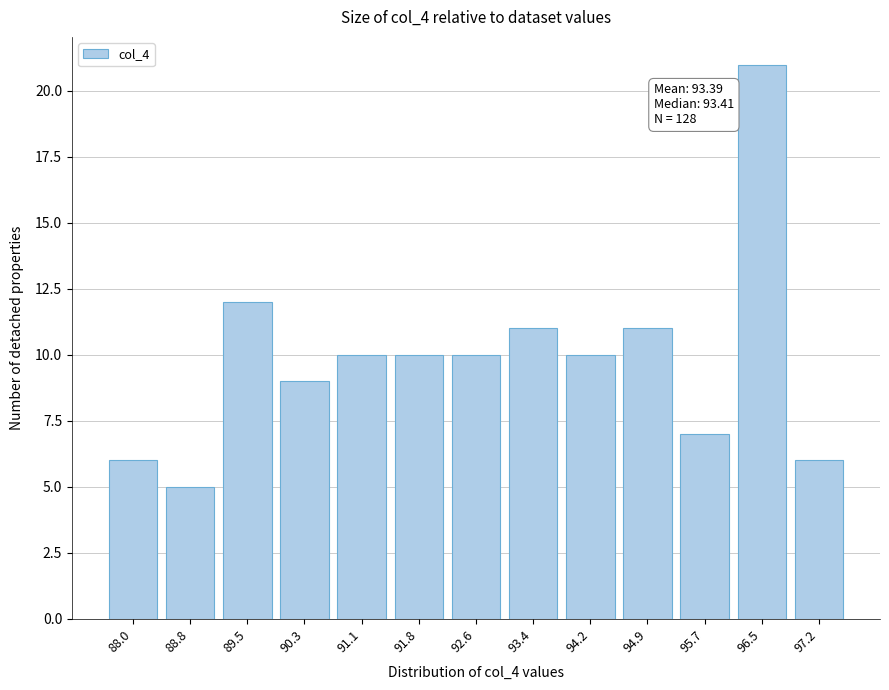

Reading right to left, list all the values displayed in this chart.

97.2=6	96.5=21	95.7=7	94.9=11	94.2=10	93.4=11	92.6=10	91.8=10	91.1=10	90.3=9	89.5=12	88.8=5	88.0=6